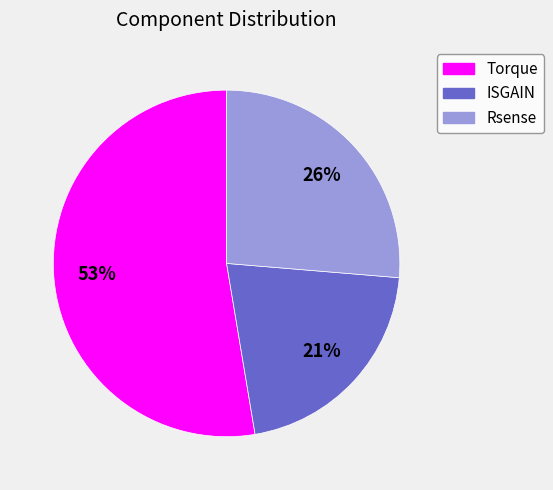

Between ISGAIN and Torque, which is larger?

Torque